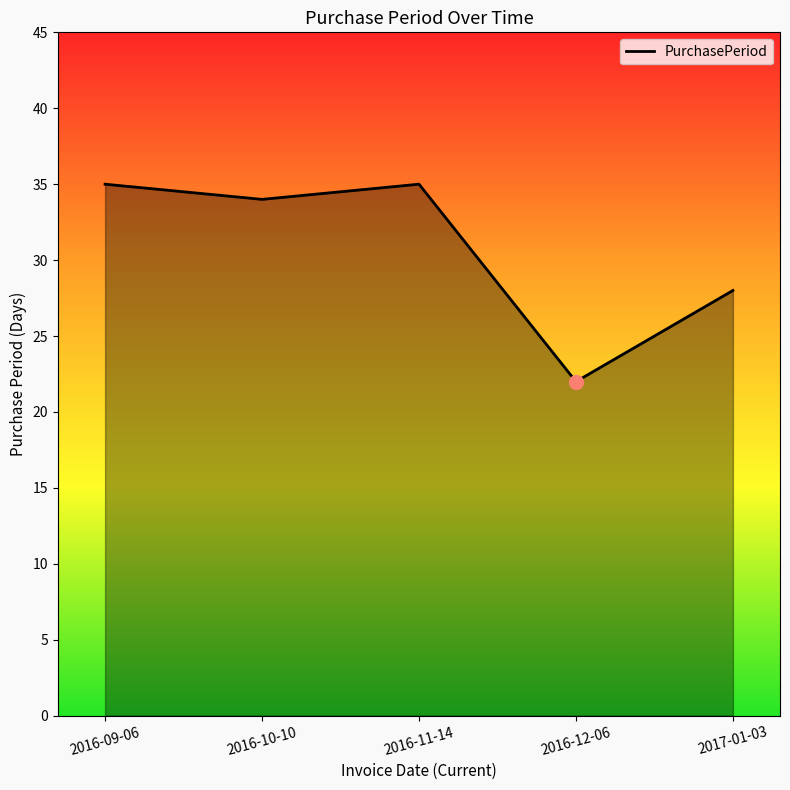

What is the maximum value shown in the chart?

35